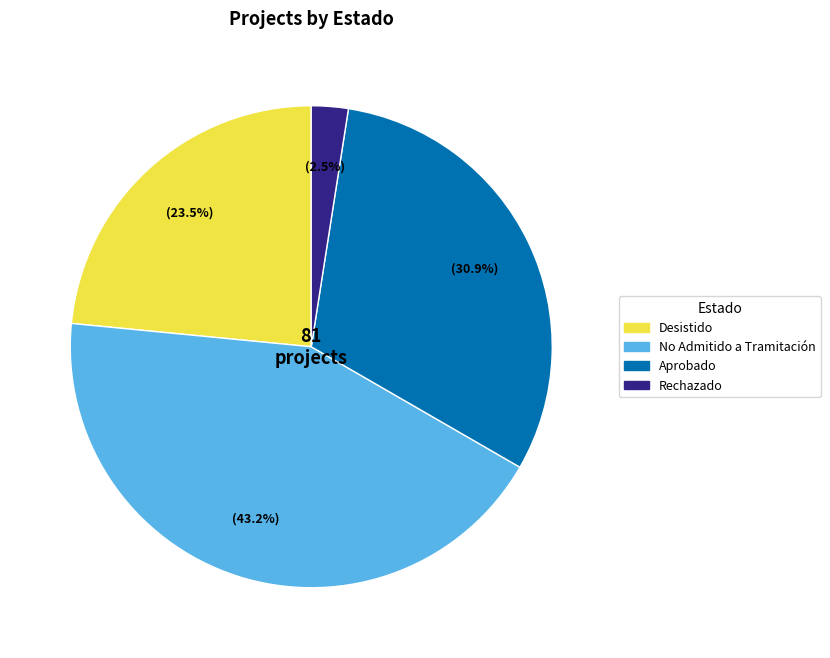

How much of the chart is everything except Aprobado?

69.1%